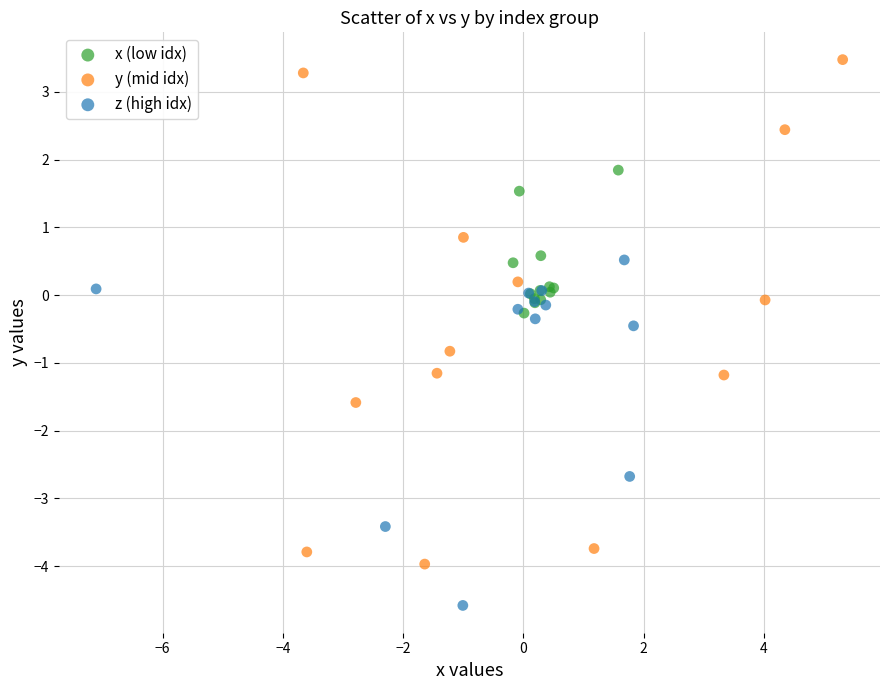

Which series has the widest spread of Y values?

y (mid idx)